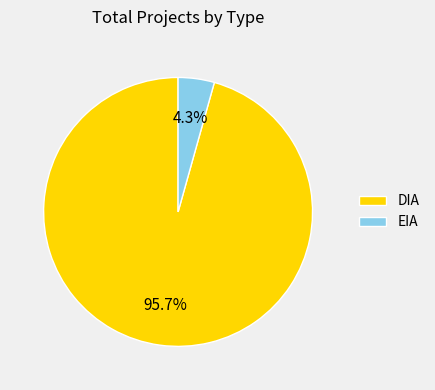

Count the number of slices in the pie.

2